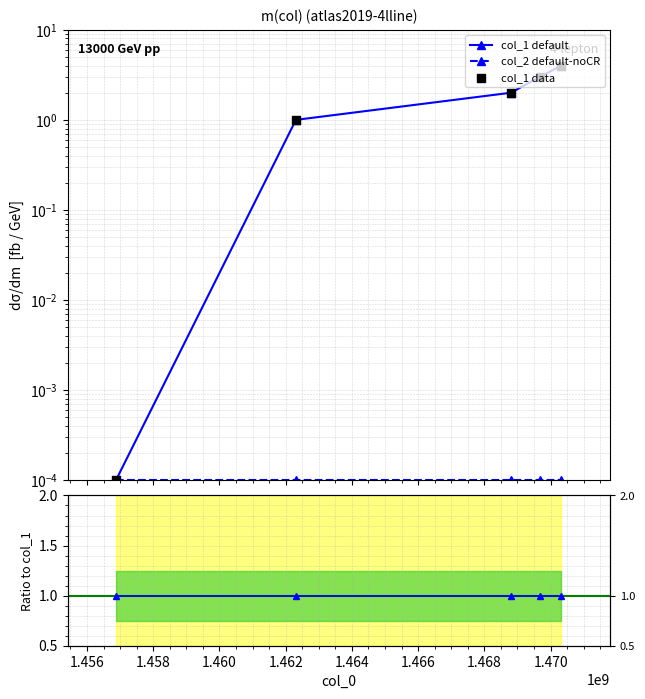

At how many categories does at least one series exceed 1?

3